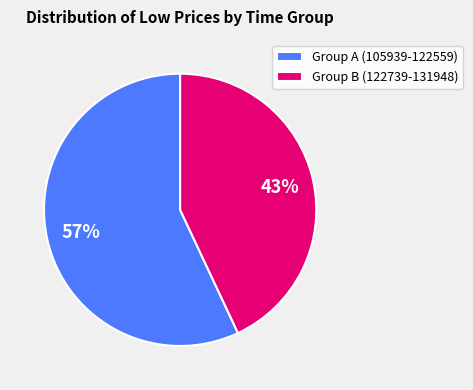

Which has a higher value, Group A (105939-122559) or Group B (122739-131948)?

Group A (105939-122559)